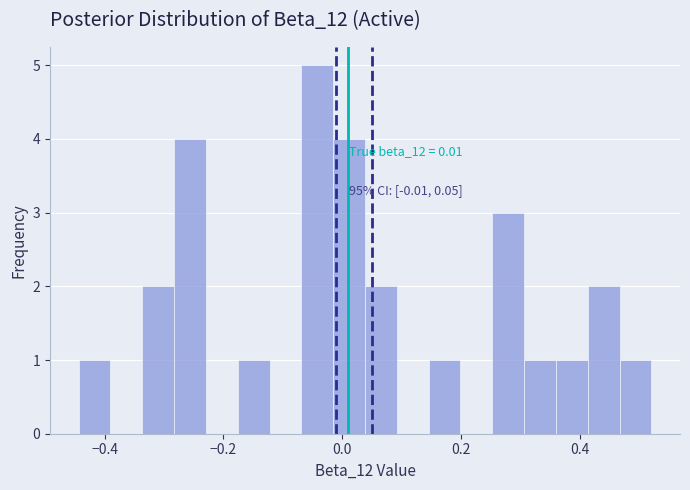

Read against the x-axis, roughly where is the centre of the tallest bar?

-0.04